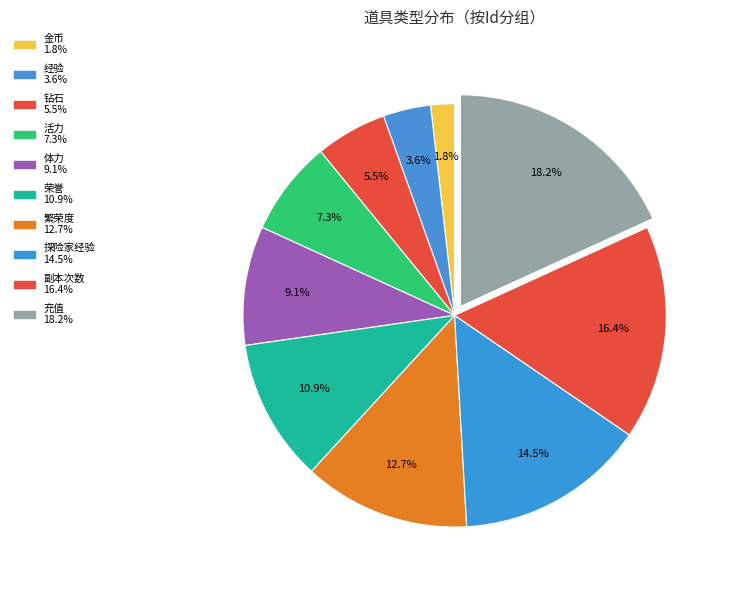

Between 体力 and 充值, which is larger?

充值